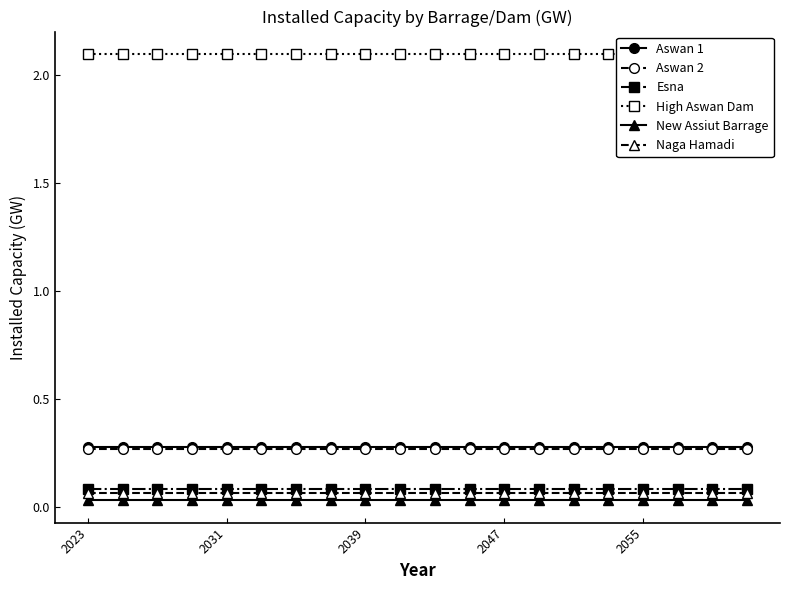

Where is Aswan 2 nearest to the value 0?

2023